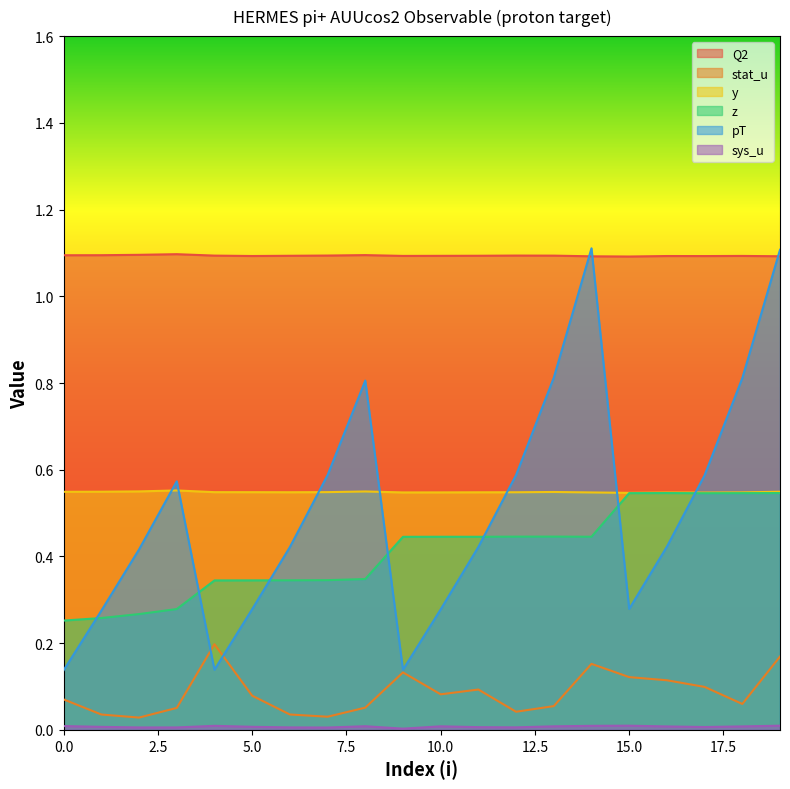

True or false: pT and Q2 cross at least once.

True